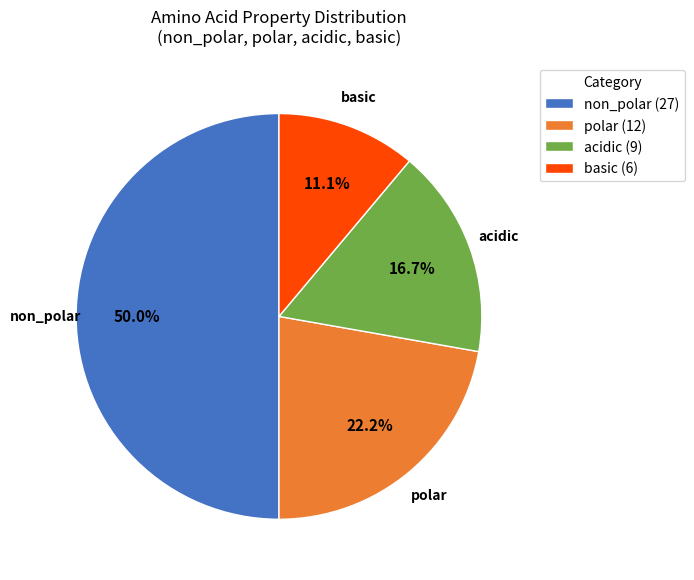

Is it true that basic is 3% of the pie?

False